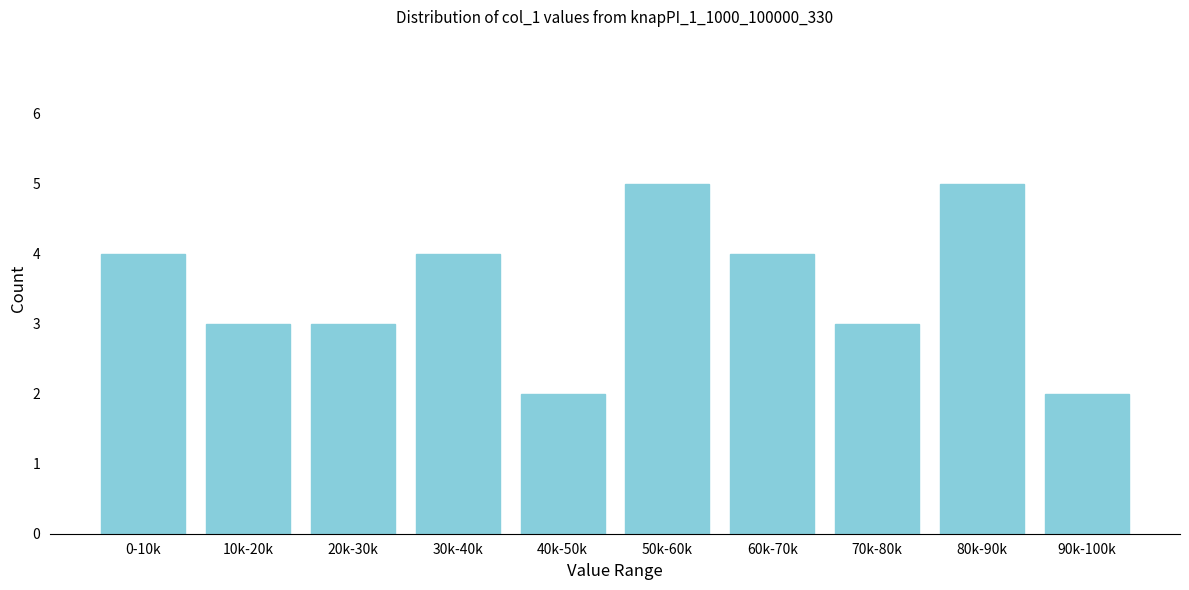

Reading left to right, extract all data points from this chart.

0-10k=4	10k-20k=3	20k-30k=3	30k-40k=4	40k-50k=2	50k-60k=5	60k-70k=4	70k-80k=3	80k-90k=5	90k-100k=2